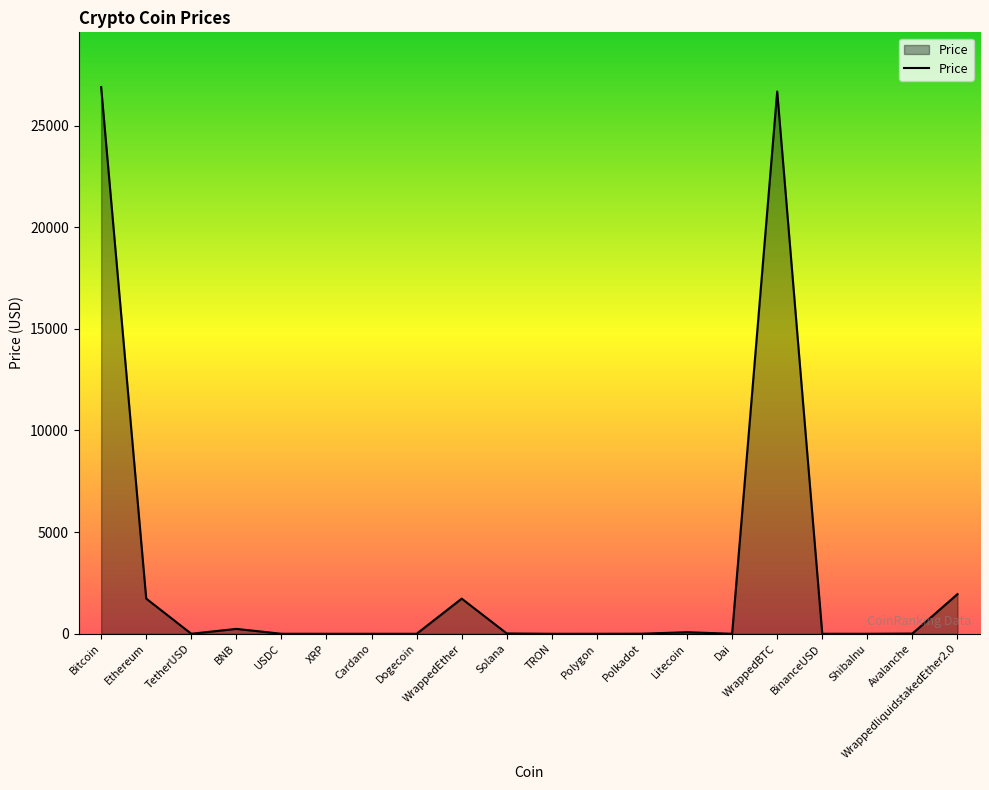

True or false: the data shows 37938.1 at Bitcoin.

False